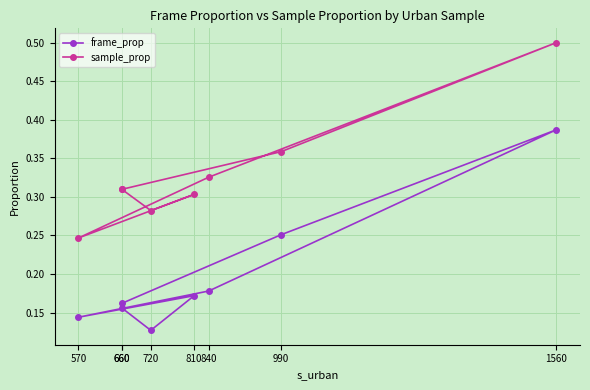

How many frame_prop values are between 0 and 1?

8